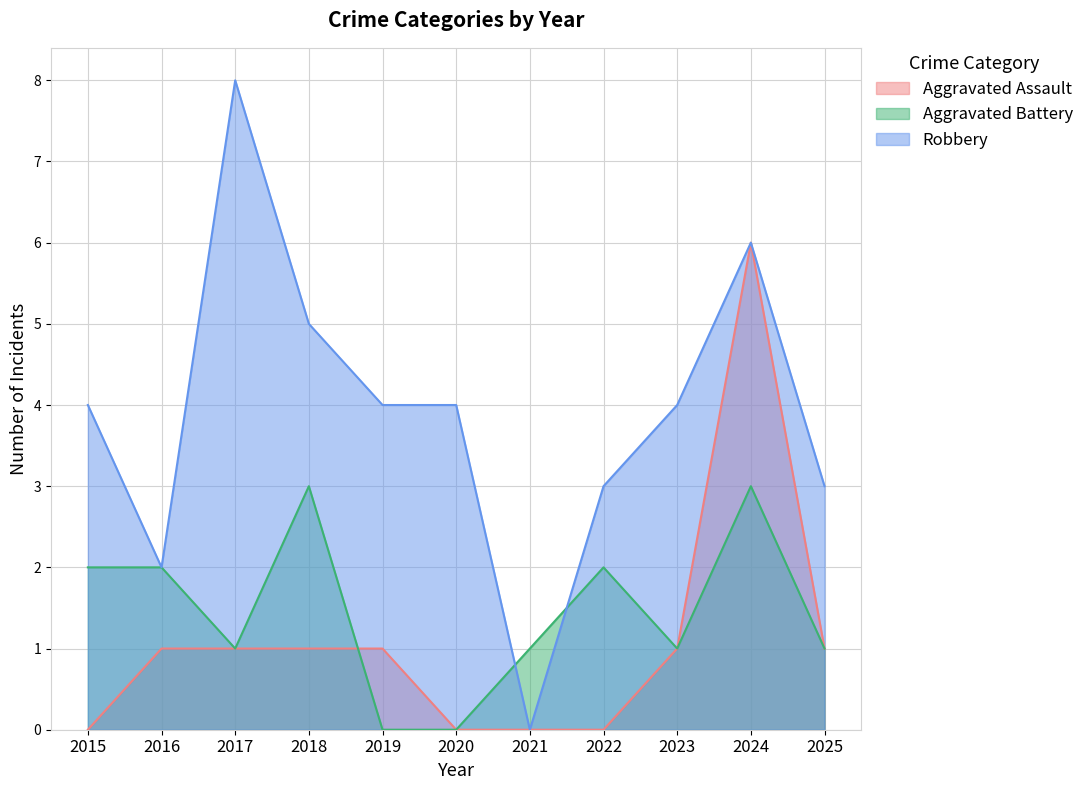

Between 2023 and 2024, which series saw the biggest shift?

Aggravated Assault